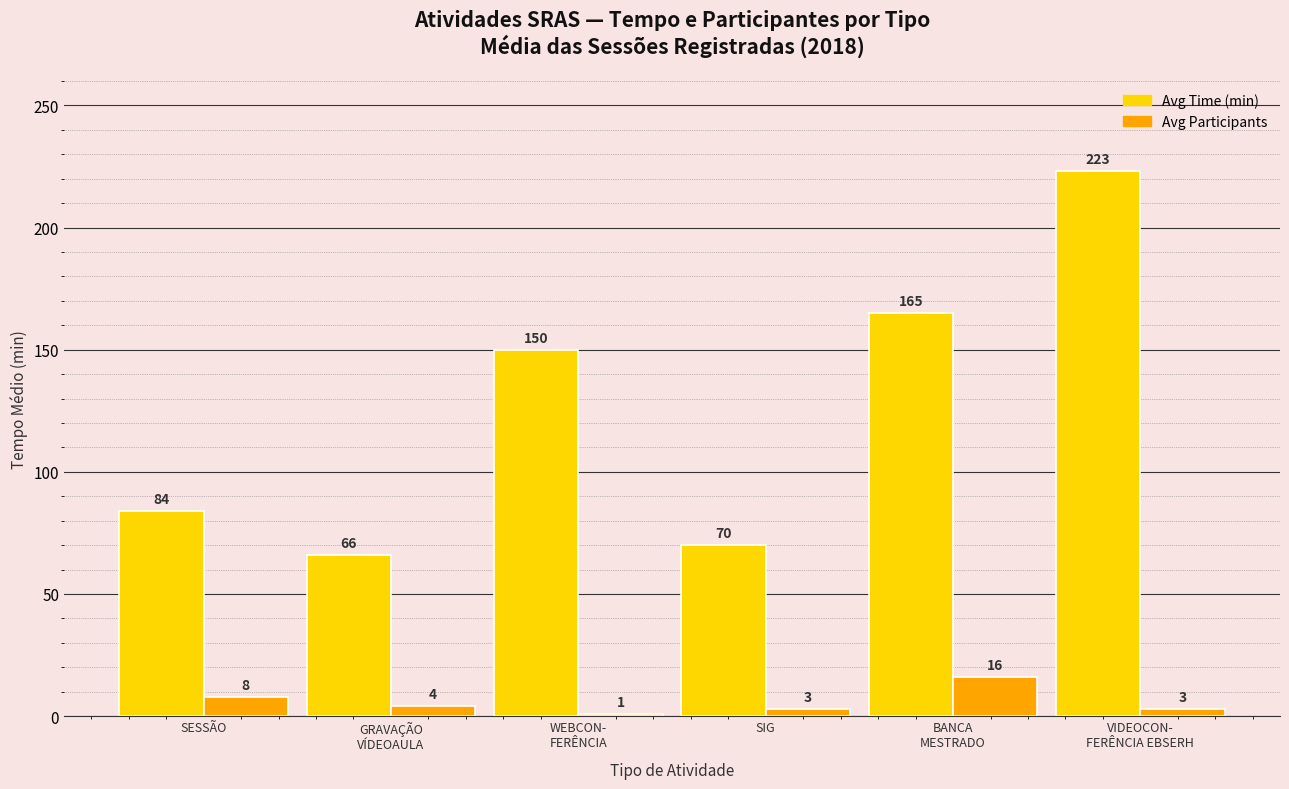

Does the chart contain any negative values?

No